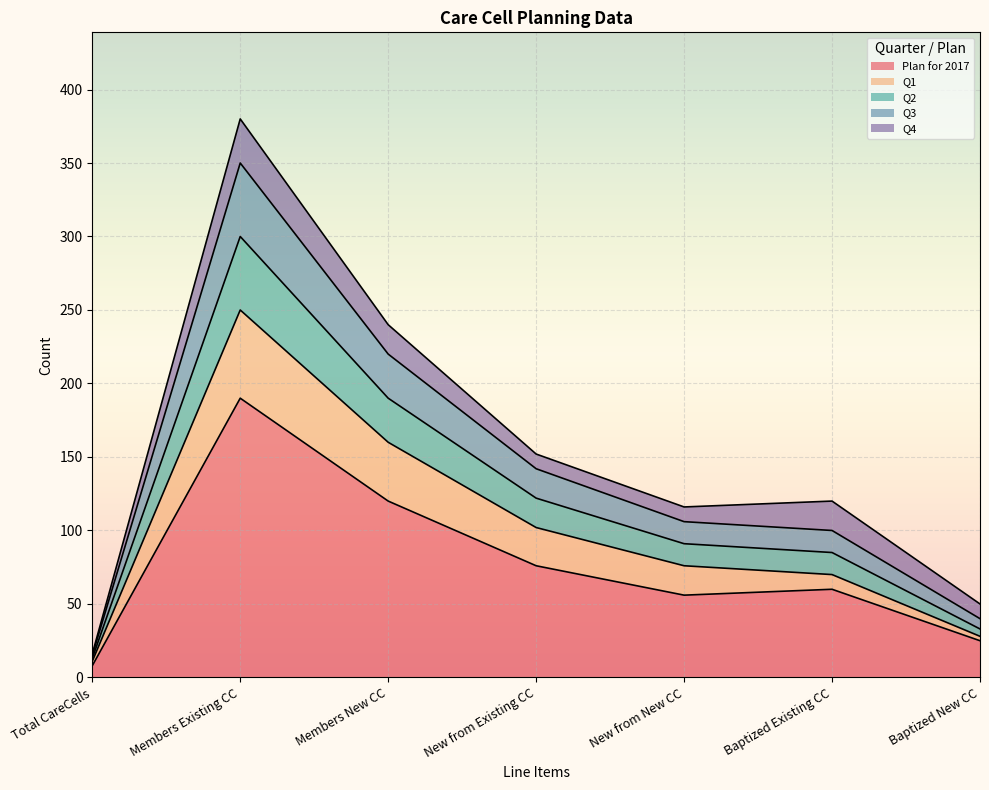

Read the Plan for 2017 value at New from Existing CC, to the nearest 10.

80